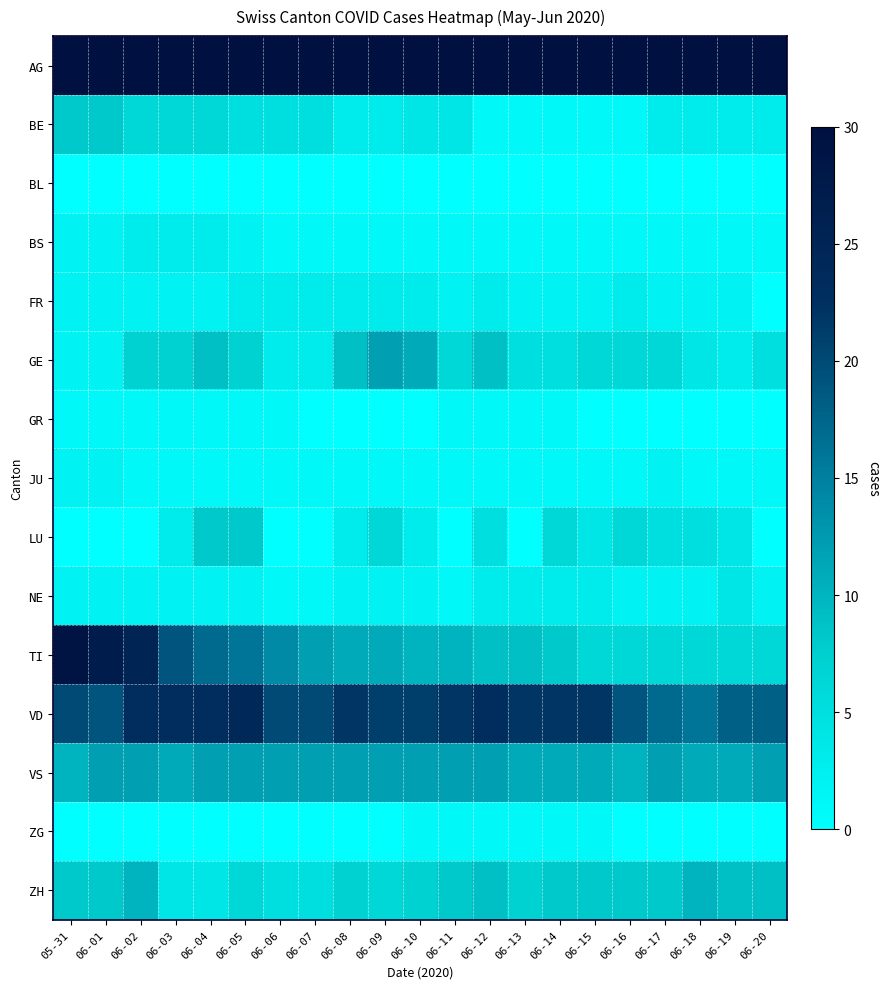

At how many categories does at least one series exceed 47?

21